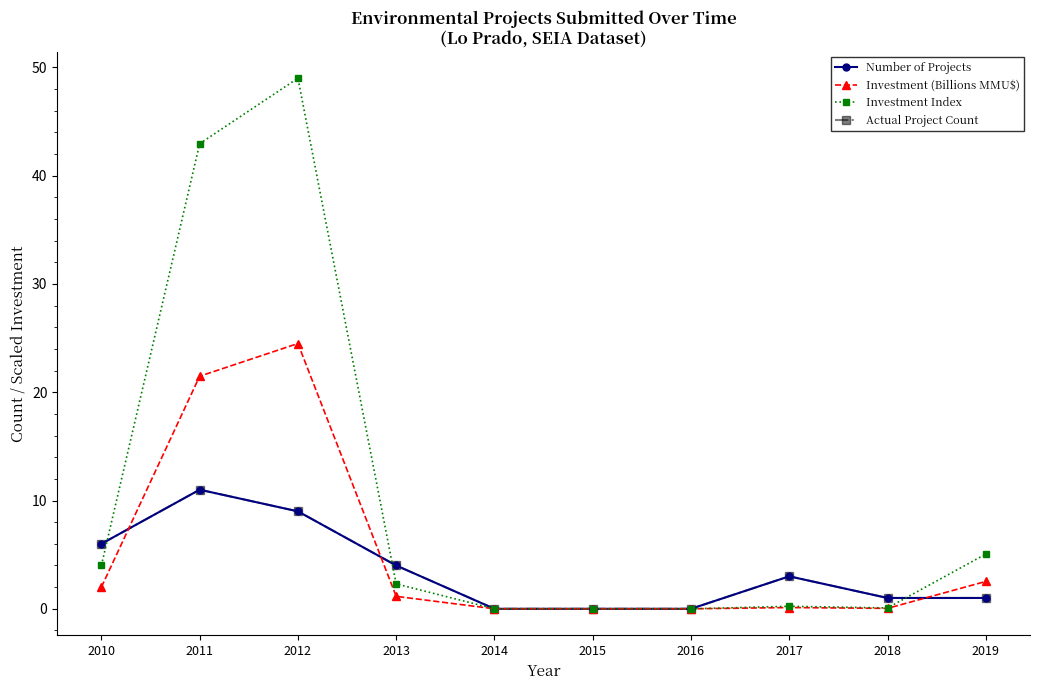

Reading left to right, transcribe all the data shown in this chart.

Number of Projects: 2010=6.0	2011=11.0	2012=9.0	2013=4.0	2014=0.0	2015=0.0	2016=0.0	2017=3.0	2018=1.0	2019=1.0
Investment (Billions MMU$): 2010=2.0	2011=21.5	2012=24.5	2013=1.1	2014=0.0	2015=0.0	2016=0.0	2017=0.1	2018=0.0	2019=2.5
Investment Index: 2010=4.0	2011=43.0	2012=49.0	2013=2.3	2014=0.0	2015=0.0	2016=0.0	2017=0.2	2018=0.1	2019=5.1
Actual Project Count: 2010=6.0	2011=11.0	2012=9.0	2013=4.0	2014=0.0	2015=0.0	2016=0.0	2017=3.0	2018=1.0	2019=1.0